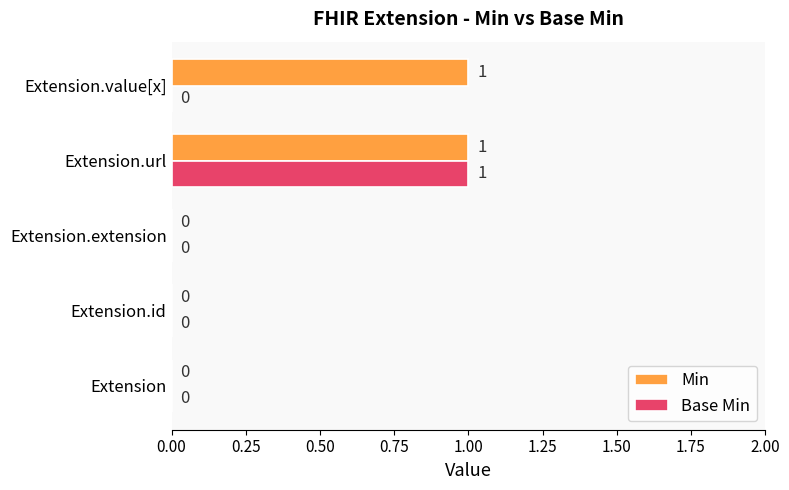

How many Base Min values are between 0 and 1?

5